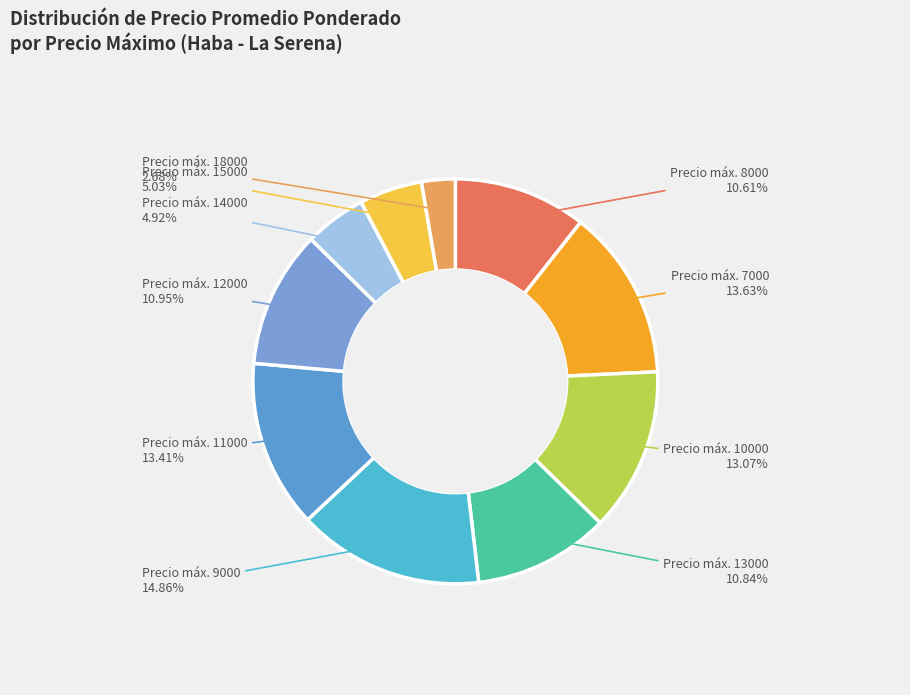

Count the number of slices in the pie.

10